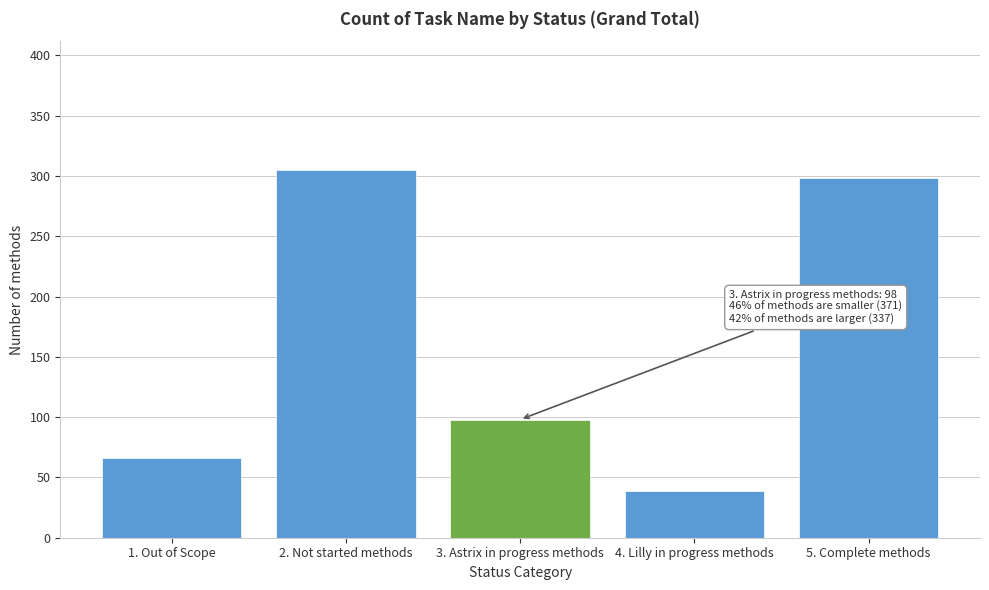

Reading left to right, transcribe all the data shown in this chart.

1. Out of Scope=66	2. Not started methods=305	3. Astrix in progress methods=98	4. Lilly in progress methods=39	5. Complete methods=298